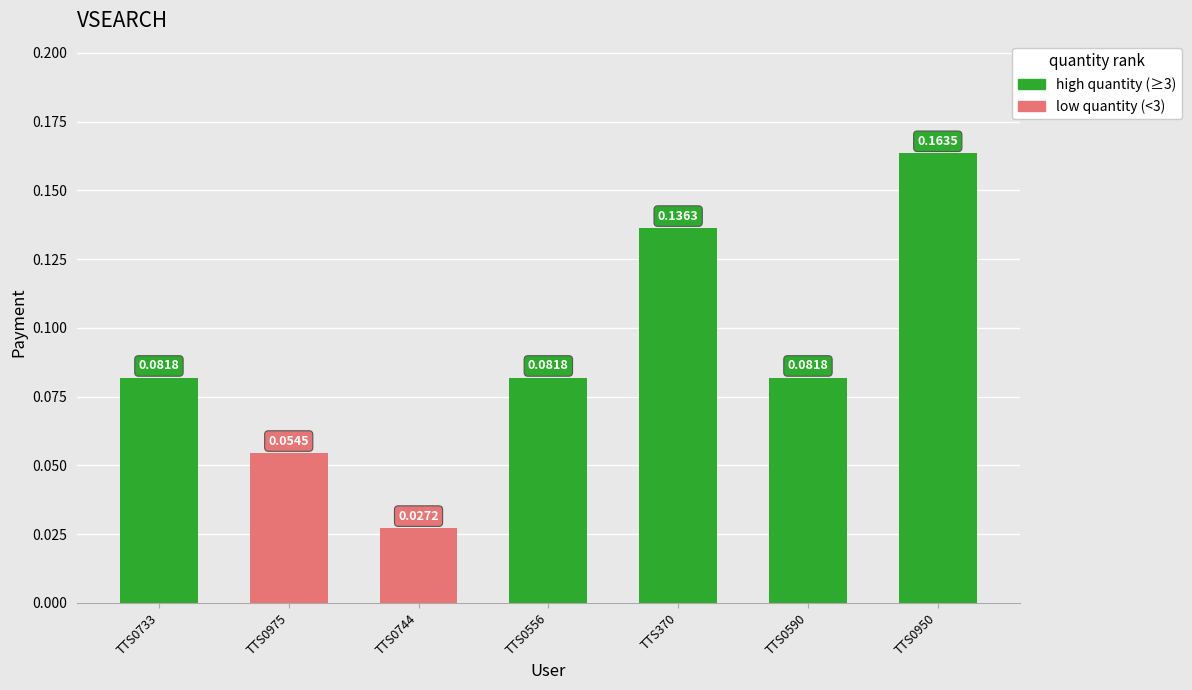

What is the change in value from TTS0975 to TTS370?

+0.1